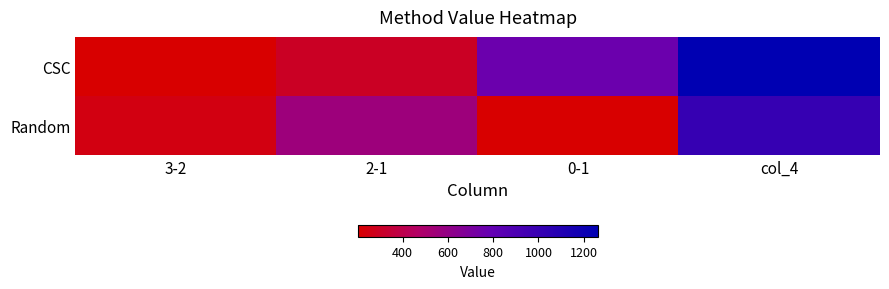

How many distinct data groups are displayed?

2